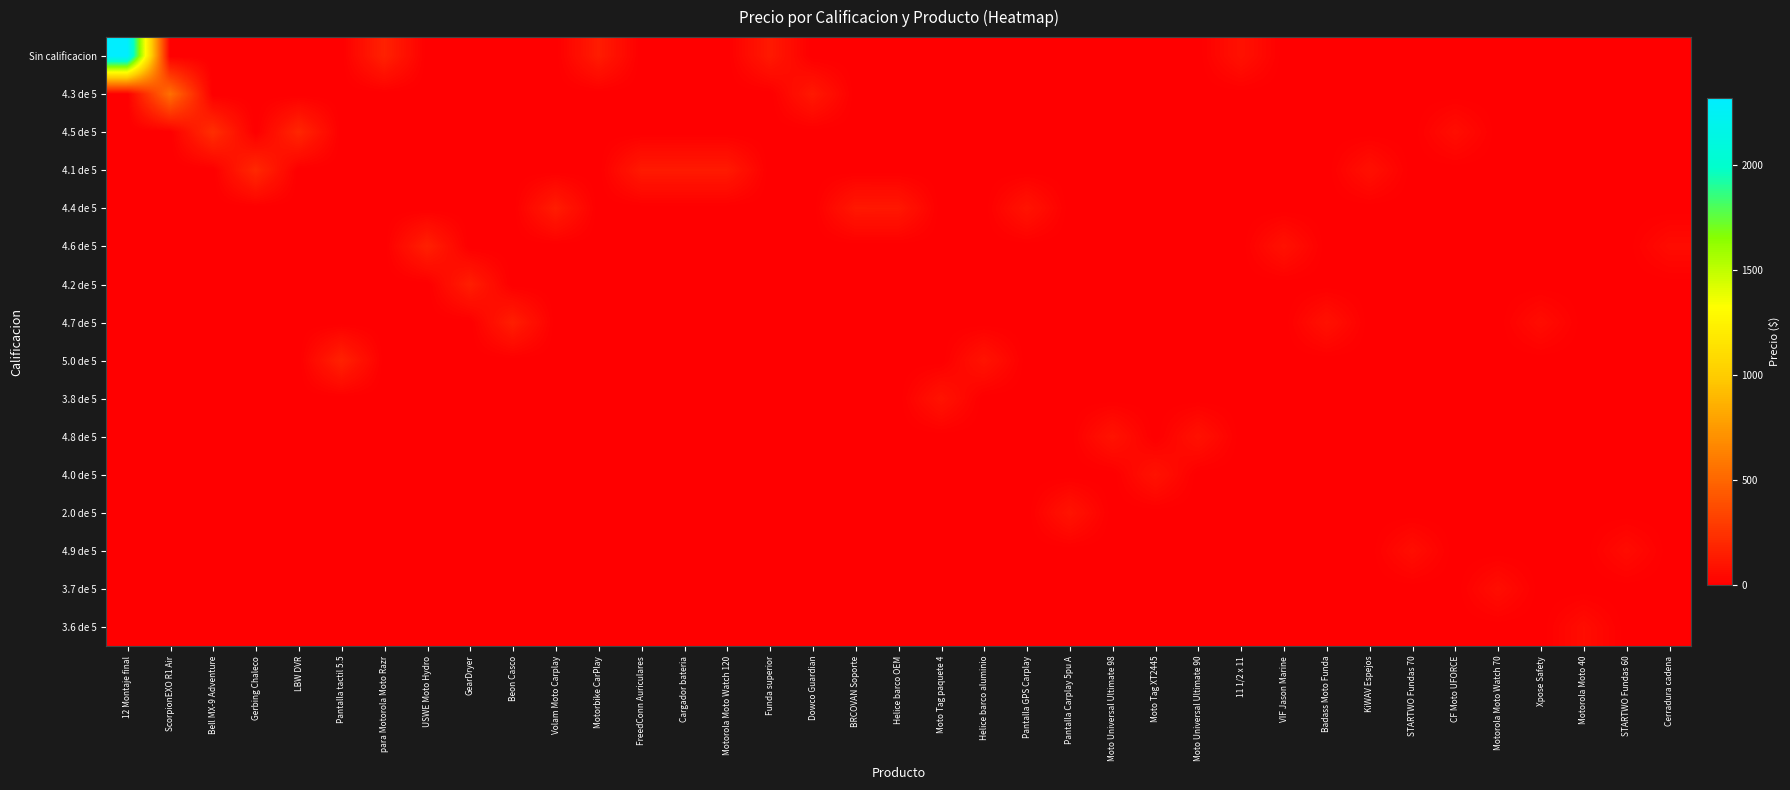

Reading right to left, list all the values displayed in this chart.

Sin calificacion: Cerradura cadena=0	STARTWO Fundas 60=0	Motorola Moto 40=0	Xpose Safety=0	Motorola Moto Watch 70=0	CF Moto UFORCE=0	STARTWO Fundas 70=0	KiWAV Espejos=0	Badass Moto Funda=0	VIF Jason Marine=0	11 1/2 x 11=90	Moto Universal Ultimate 90=0	Moto Tag XT2445=0	Moto Universal Ultimate 98=0	Pantalla Carplay 5pu A=0	Pantalla GPS Carplay=0	Helice barco aluminio=0	Moto Tag paquete 4=0	Helice barco OEM=0	BRCOVAN Soporte=0	Dowco Guardian=0	Funda superior=127	Motorola Moto Watch 120=0	Cargador bateria=0	FreedConn Auriculares=0	Motorbike CarPlay=140	Volam Moto Carplay=0	Beon Casco=0	GearDryer=0	USWE Moto Hydro=0	para Motorola Moto Razr=165	Pantalla tactil 5.5=0	LBW DVR=0	Gerbing Chaleco=0	Bell MX-9 Adventure=0	ScorpionEXO R1 Air=0	12 Montaje final=2321
4.3 de 5: Cerradura cadena=0	STARTWO Fundas 60=0	Motorola Moto 40=0	Xpose Safety=0	Motorola Moto Watch 70=0	CF Moto UFORCE=0	STARTWO Fundas 70=0	KiWAV Espejos=0	Badass Moto Funda=0	VIF Jason Marine=0	11 1/2 x 11=0	Moto Universal Ultimate 90=0	Moto Tag XT2445=0	Moto Universal Ultimate 98=0	Pantalla Carplay 5pu A=0	Pantalla GPS Carplay=0	Helice barco aluminio=0	Moto Tag paquete 4=0	Helice barco OEM=0	BRCOVAN Soporte=0	Dowco Guardian=123	Funda superior=0	Motorola Moto Watch 120=0	Cargador bateria=0	FreedConn Auriculares=0	Motorbike CarPlay=0	Volam Moto Carplay=0	Beon Casco=0	GearDryer=0	USWE Moto Hydro=0	para Motorola Moto Razr=0	Pantalla tactil 5.5=0	LBW DVR=0	Gerbing Chaleco=0	Bell MX-9 Adventure=0	ScorpionEXO R1 Air=550	12 Montaje final=0
4.5 de 5: Cerradura cadena=0	STARTWO Fundas 60=0	Motorola Moto 40=0	Xpose Safety=0	Motorola Moto Watch 70=0	CF Moto UFORCE=70	STARTWO Fundas 70=0	KiWAV Espejos=0	Badass Moto Funda=0	VIF Jason Marine=0	11 1/2 x 11=0	Moto Universal Ultimate 90=0	Moto Tag XT2445=0	Moto Universal Ultimate 98=0	Pantalla Carplay 5pu A=0	Pantalla GPS Carplay=0	Helice barco aluminio=0	Moto Tag paquete 4=0	Helice barco OEM=0	BRCOVAN Soporte=0	Dowco Guardian=0	Funda superior=0	Motorola Moto Watch 120=0	Cargador bateria=0	FreedConn Auriculares=0	Motorbike CarPlay=0	Volam Moto Carplay=0	Beon Casco=0	GearDryer=0	USWE Moto Hydro=0	para Motorola Moto Razr=0	Pantalla tactil 5.5=0	LBW DVR=189	Gerbing Chaleco=0	Bell MX-9 Adventure=230	ScorpionEXO R1 Air=0	12 Montaje final=0
4.1 de 5: Cerradura cadena=0	STARTWO Fundas 60=0	Motorola Moto 40=0	Xpose Safety=0	Motorola Moto Watch 70=0	CF Moto UFORCE=0	STARTWO Fundas 70=0	KiWAV Espejos=83	Badass Moto Funda=0	VIF Jason Marine=0	11 1/2 x 11=0	Moto Universal Ultimate 90=0	Moto Tag XT2445=0	Moto Universal Ultimate 98=0	Pantalla Carplay 5pu A=0	Pantalla GPS Carplay=0	Helice barco aluminio=0	Moto Tag paquete 4=0	Helice barco OEM=0	BRCOVAN Soporte=0	Dowco Guardian=0	Funda superior=0	Motorola Moto Watch 120=130	Cargador bateria=130	FreedConn Auriculares=130	Motorbike CarPlay=0	Volam Moto Carplay=0	Beon Casco=0	GearDryer=0	USWE Moto Hydro=0	para Motorola Moto Razr=0	Pantalla tactil 5.5=0	LBW DVR=0	Gerbing Chaleco=200	Bell MX-9 Adventure=0	ScorpionEXO R1 Air=0	12 Montaje final=0
4.4 de 5: Cerradura cadena=0	STARTWO Fundas 60=0	Motorola Moto 40=0	Xpose Safety=0	Motorola Moto Watch 70=0	CF Moto UFORCE=0	STARTWO Fundas 70=0	KiWAV Espejos=0	Badass Moto Funda=0	VIF Jason Marine=0	11 1/2 x 11=0	Moto Universal Ultimate 90=0	Moto Tag XT2445=0	Moto Universal Ultimate 98=0	Pantalla Carplay 5pu A=0	Pantalla GPS Carplay=100	Helice barco aluminio=0	Moto Tag paquete 4=0	Helice barco OEM=119	BRCOVAN Soporte=120	Dowco Guardian=0	Funda superior=0	Motorola Moto Watch 120=0	Cargador bateria=0	FreedConn Auriculares=0	Motorbike CarPlay=0	Volam Moto Carplay=142	Beon Casco=0	GearDryer=0	USWE Moto Hydro=0	para Motorola Moto Razr=0	Pantalla tactil 5.5=0	LBW DVR=0	Gerbing Chaleco=0	Bell MX-9 Adventure=0	ScorpionEXO R1 Air=0	12 Montaje final=0
4.6 de 5: Cerradura cadena=60	STARTWO Fundas 60=0	Motorola Moto 40=0	Xpose Safety=0	Motorola Moto Watch 70=0	CF Moto UFORCE=0	STARTWO Fundas 70=0	KiWAV Espejos=0	Badass Moto Funda=0	VIF Jason Marine=89	11 1/2 x 11=0	Moto Universal Ultimate 90=0	Moto Tag XT2445=0	Moto Universal Ultimate 98=0	Pantalla Carplay 5pu A=0	Pantalla GPS Carplay=0	Helice barco aluminio=0	Moto Tag paquete 4=0	Helice barco OEM=0	BRCOVAN Soporte=0	Dowco Guardian=0	Funda superior=0	Motorola Moto Watch 120=0	Cargador bateria=0	FreedConn Auriculares=0	Motorbike CarPlay=0	Volam Moto Carplay=0	Beon Casco=0	GearDryer=0	USWE Moto Hydro=160	para Motorola Moto Razr=0	Pantalla tactil 5.5=0	LBW DVR=0	Gerbing Chaleco=0	Bell MX-9 Adventure=0	ScorpionEXO R1 Air=0	12 Montaje final=0
4.2 de 5: Cerradura cadena=0	STARTWO Fundas 60=0	Motorola Moto 40=0	Xpose Safety=0	Motorola Moto Watch 70=0	CF Moto UFORCE=0	STARTWO Fundas 70=0	KiWAV Espejos=0	Badass Moto Funda=0	VIF Jason Marine=0	11 1/2 x 11=0	Moto Universal Ultimate 90=0	Moto Tag XT2445=0	Moto Universal Ultimate 98=0	Pantalla Carplay 5pu A=0	Pantalla GPS Carplay=0	Helice barco aluminio=0	Moto Tag paquete 4=0	Helice barco OEM=0	BRCOVAN Soporte=0	Dowco Guardian=0	Funda superior=0	Motorola Moto Watch 120=0	Cargador bateria=0	FreedConn Auriculares=0	Motorbike CarPlay=0	Volam Moto Carplay=0	Beon Casco=0	GearDryer=149	USWE Moto Hydro=0	para Motorola Moto Razr=0	Pantalla tactil 5.5=0	LBW DVR=0	Gerbing Chaleco=0	Bell MX-9 Adventure=0	ScorpionEXO R1 Air=0	12 Montaje final=0
4.7 de 5: Cerradura cadena=0	STARTWO Fundas 60=0	Motorola Moto 40=0	Xpose Safety=65	Motorola Moto Watch 70=0	CF Moto UFORCE=0	STARTWO Fundas 70=0	KiWAV Espejos=0	Badass Moto Funda=88	VIF Jason Marine=0	11 1/2 x 11=0	Moto Universal Ultimate 90=0	Moto Tag XT2445=0	Moto Universal Ultimate 98=0	Pantalla Carplay 5pu A=0	Pantalla GPS Carplay=0	Helice barco aluminio=0	Moto Tag paquete 4=0	Helice barco OEM=0	BRCOVAN Soporte=0	Dowco Guardian=0	Funda superior=0	Motorola Moto Watch 120=0	Cargador bateria=0	FreedConn Auriculares=0	Motorbike CarPlay=0	Volam Moto Carplay=0	Beon Casco=149	GearDryer=0	USWE Moto Hydro=0	para Motorola Moto Razr=0	Pantalla tactil 5.5=0	LBW DVR=0	Gerbing Chaleco=0	Bell MX-9 Adventure=0	ScorpionEXO R1 Air=0	12 Montaje final=0
5.0 de 5: Cerradura cadena=0	STARTWO Fundas 60=0	Motorola Moto 40=0	Xpose Safety=0	Motorola Moto Watch 70=0	CF Moto UFORCE=0	STARTWO Fundas 70=0	KiWAV Espejos=0	Badass Moto Funda=0	VIF Jason Marine=0	11 1/2 x 11=0	Moto Universal Ultimate 90=0	Moto Tag XT2445=0	Moto Universal Ultimate 98=0	Pantalla Carplay 5pu A=0	Pantalla GPS Carplay=0	Helice barco aluminio=100	Moto Tag paquete 4=0	Helice barco OEM=0	BRCOVAN Soporte=0	Dowco Guardian=0	Funda superior=0	Motorola Moto Watch 120=0	Cargador bateria=0	FreedConn Auriculares=0	Motorbike CarPlay=0	Volam Moto Carplay=0	Beon Casco=0	GearDryer=0	USWE Moto Hydro=0	para Motorola Moto Razr=0	Pantalla tactil 5.5=167	LBW DVR=0	Gerbing Chaleco=0	Bell MX-9 Adventure=0	ScorpionEXO R1 Air=0	12 Montaje final=0
3.8 de 5: Cerradura cadena=0	STARTWO Fundas 60=0	Motorola Moto 40=0	Xpose Safety=0	Motorola Moto Watch 70=0	CF Moto UFORCE=0	STARTWO Fundas 70=0	KiWAV Espejos=0	Badass Moto Funda=0	VIF Jason Marine=0	11 1/2 x 11=0	Moto Universal Ultimate 90=0	Moto Tag XT2445=0	Moto Universal Ultimate 98=0	Pantalla Carplay 5pu A=0	Pantalla GPS Carplay=0	Helice barco aluminio=0	Moto Tag paquete 4=100	Helice barco OEM=0	BRCOVAN Soporte=0	Dowco Guardian=0	Funda superior=0	Motorola Moto Watch 120=0	Cargador bateria=0	FreedConn Auriculares=0	Motorbike CarPlay=0	Volam Moto Carplay=0	Beon Casco=0	GearDryer=0	USWE Moto Hydro=0	para Motorola Moto Razr=0	Pantalla tactil 5.5=0	LBW DVR=0	Gerbing Chaleco=0	Bell MX-9 Adventure=0	ScorpionEXO R1 Air=0	12 Montaje final=0
4.8 de 5: Cerradura cadena=0	STARTWO Fundas 60=0	Motorola Moto 40=0	Xpose Safety=0	Motorola Moto Watch 70=0	CF Moto UFORCE=0	STARTWO Fundas 70=0	KiWAV Espejos=0	Badass Moto Funda=0	VIF Jason Marine=0	11 1/2 x 11=0	Moto Universal Ultimate 90=90	Moto Tag XT2445=0	Moto Universal Ultimate 98=98	Pantalla Carplay 5pu A=0	Pantalla GPS Carplay=0	Helice barco aluminio=0	Moto Tag paquete 4=0	Helice barco OEM=0	BRCOVAN Soporte=0	Dowco Guardian=0	Funda superior=0	Motorola Moto Watch 120=0	Cargador bateria=0	FreedConn Auriculares=0	Motorbike CarPlay=0	Volam Moto Carplay=0	Beon Casco=0	GearDryer=0	USWE Moto Hydro=0	para Motorola Moto Razr=0	Pantalla tactil 5.5=0	LBW DVR=0	Gerbing Chaleco=0	Bell MX-9 Adventure=0	ScorpionEXO R1 Air=0	12 Montaje final=0
4.0 de 5: Cerradura cadena=0	STARTWO Fundas 60=0	Motorola Moto 40=0	Xpose Safety=0	Motorola Moto Watch 70=0	CF Moto UFORCE=0	STARTWO Fundas 70=0	KiWAV Espejos=0	Badass Moto Funda=0	VIF Jason Marine=0	11 1/2 x 11=0	Moto Universal Ultimate 90=0	Moto Tag XT2445=95	Moto Universal Ultimate 98=0	Pantalla Carplay 5pu A=0	Pantalla GPS Carplay=0	Helice barco aluminio=0	Moto Tag paquete 4=0	Helice barco OEM=0	BRCOVAN Soporte=0	Dowco Guardian=0	Funda superior=0	Motorola Moto Watch 120=0	Cargador bateria=0	FreedConn Auriculares=0	Motorbike CarPlay=0	Volam Moto Carplay=0	Beon Casco=0	GearDryer=0	USWE Moto Hydro=0	para Motorola Moto Razr=0	Pantalla tactil 5.5=0	LBW DVR=0	Gerbing Chaleco=0	Bell MX-9 Adventure=0	ScorpionEXO R1 Air=0	12 Montaje final=0
2.0 de 5: Cerradura cadena=0	STARTWO Fundas 60=0	Motorola Moto 40=0	Xpose Safety=0	Motorola Moto Watch 70=0	CF Moto UFORCE=0	STARTWO Fundas 70=0	KiWAV Espejos=0	Badass Moto Funda=0	VIF Jason Marine=0	11 1/2 x 11=0	Moto Universal Ultimate 90=0	Moto Tag XT2445=0	Moto Universal Ultimate 98=0	Pantalla Carplay 5pu A=100	Pantalla GPS Carplay=0	Helice barco aluminio=0	Moto Tag paquete 4=0	Helice barco OEM=0	BRCOVAN Soporte=0	Dowco Guardian=0	Funda superior=0	Motorola Moto Watch 120=0	Cargador bateria=0	FreedConn Auriculares=0	Motorbike CarPlay=0	Volam Moto Carplay=0	Beon Casco=0	GearDryer=0	USWE Moto Hydro=0	para Motorola Moto Razr=0	Pantalla tactil 5.5=0	LBW DVR=0	Gerbing Chaleco=0	Bell MX-9 Adventure=0	ScorpionEXO R1 Air=0	12 Montaje final=0
4.9 de 5: Cerradura cadena=0	STARTWO Fundas 60=60	Motorola Moto 40=0	Xpose Safety=0	Motorola Moto Watch 70=0	CF Moto UFORCE=0	STARTWO Fundas 70=70	KiWAV Espejos=0	Badass Moto Funda=0	VIF Jason Marine=0	11 1/2 x 11=0	Moto Universal Ultimate 90=0	Moto Tag XT2445=0	Moto Universal Ultimate 98=0	Pantalla Carplay 5pu A=0	Pantalla GPS Carplay=0	Helice barco aluminio=0	Moto Tag paquete 4=0	Helice barco OEM=0	BRCOVAN Soporte=0	Dowco Guardian=0	Funda superior=0	Motorola Moto Watch 120=0	Cargador bateria=0	FreedConn Auriculares=0	Motorbike CarPlay=0	Volam Moto Carplay=0	Beon Casco=0	GearDryer=0	USWE Moto Hydro=0	para Motorola Moto Razr=0	Pantalla tactil 5.5=0	LBW DVR=0	Gerbing Chaleco=0	Bell MX-9 Adventure=0	ScorpionEXO R1 Air=0	12 Montaje final=0
3.7 de 5: Cerradura cadena=0	STARTWO Fundas 60=0	Motorola Moto 40=0	Xpose Safety=0	Motorola Moto Watch 70=69	CF Moto UFORCE=0	STARTWO Fundas 70=0	KiWAV Espejos=0	Badass Moto Funda=0	VIF Jason Marine=0	11 1/2 x 11=0	Moto Universal Ultimate 90=0	Moto Tag XT2445=0	Moto Universal Ultimate 98=0	Pantalla Carplay 5pu A=0	Pantalla GPS Carplay=0	Helice barco aluminio=0	Moto Tag paquete 4=0	Helice barco OEM=0	BRCOVAN Soporte=0	Dowco Guardian=0	Funda superior=0	Motorola Moto Watch 120=0	Cargador bateria=0	FreedConn Auriculares=0	Motorbike CarPlay=0	Volam Moto Carplay=0	Beon Casco=0	GearDryer=0	USWE Moto Hydro=0	para Motorola Moto Razr=0	Pantalla tactil 5.5=0	LBW DVR=0	Gerbing Chaleco=0	Bell MX-9 Adventure=0	ScorpionEXO R1 Air=0	12 Montaje final=0
3.6 de 5: Cerradura cadena=0	STARTWO Fundas 60=0	Motorola Moto 40=65	Xpose Safety=0	Motorola Moto Watch 70=0	CF Moto UFORCE=0	STARTWO Fundas 70=0	KiWAV Espejos=0	Badass Moto Funda=0	VIF Jason Marine=0	11 1/2 x 11=0	Moto Universal Ultimate 90=0	Moto Tag XT2445=0	Moto Universal Ultimate 98=0	Pantalla Carplay 5pu A=0	Pantalla GPS Carplay=0	Helice barco aluminio=0	Moto Tag paquete 4=0	Helice barco OEM=0	BRCOVAN Soporte=0	Dowco Guardian=0	Funda superior=0	Motorola Moto Watch 120=0	Cargador bateria=0	FreedConn Auriculares=0	Motorbike CarPlay=0	Volam Moto Carplay=0	Beon Casco=0	GearDryer=0	USWE Moto Hydro=0	para Motorola Moto Razr=0	Pantalla tactil 5.5=0	LBW DVR=0	Gerbing Chaleco=0	Bell MX-9 Adventure=0	ScorpionEXO R1 Air=0	12 Montaje final=0